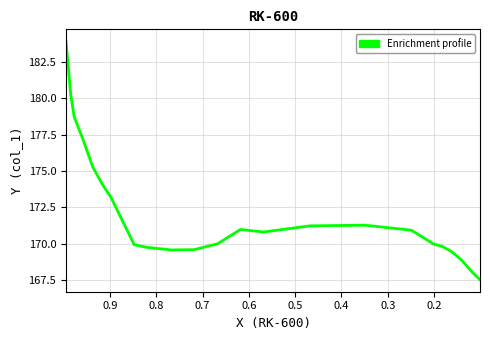

How many lines are shown in the chart?

1